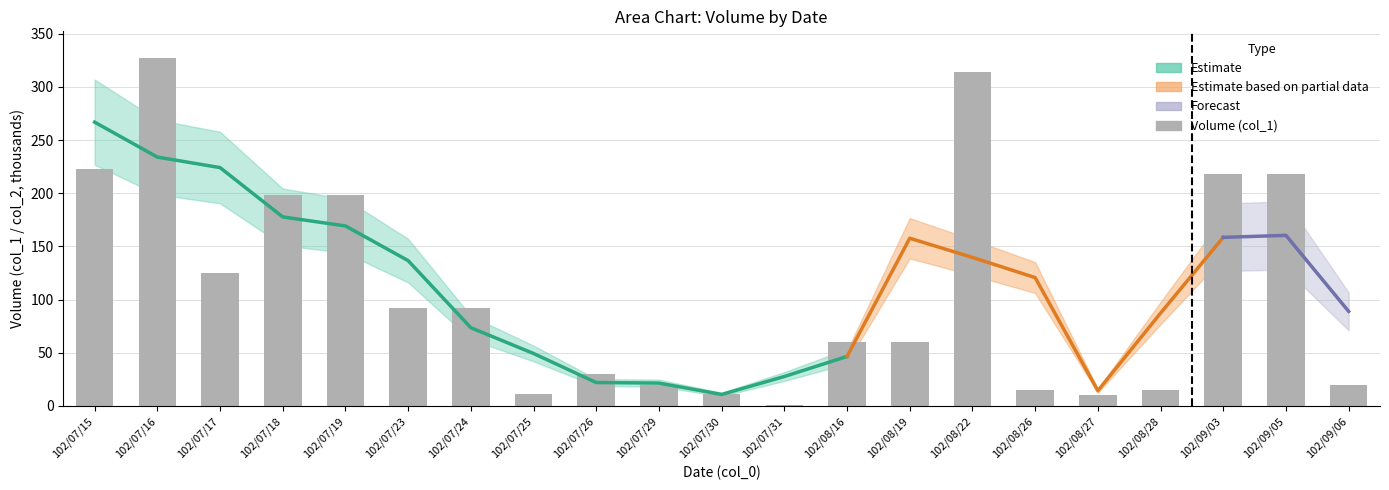

What is the greatest value displayed?

327